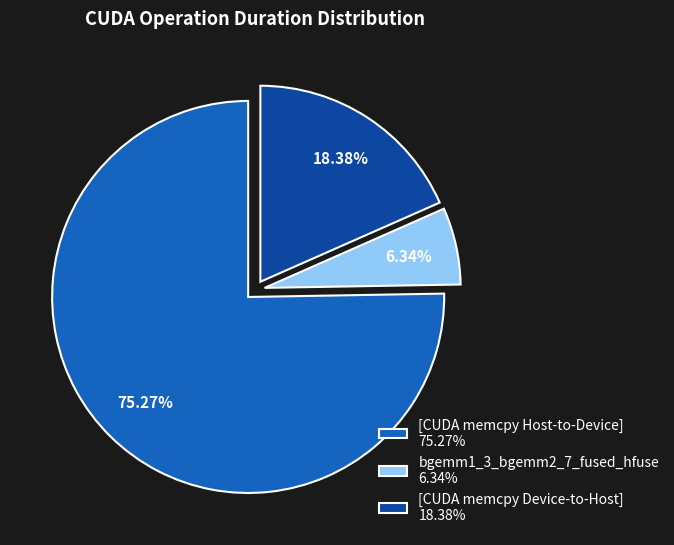

Which has a higher value, bgemm1_3_bgemm2_7_fused_hfuse 6.34% or [CUDA memcpy Host-to-Device] 75.27%?

[CUDA memcpy Host-to-Device] 75.27%